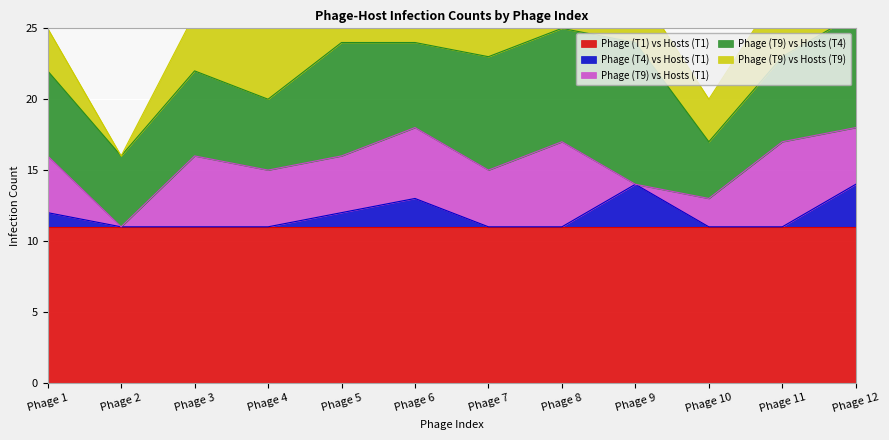

At how many categories does at least one series exceed 4?

12